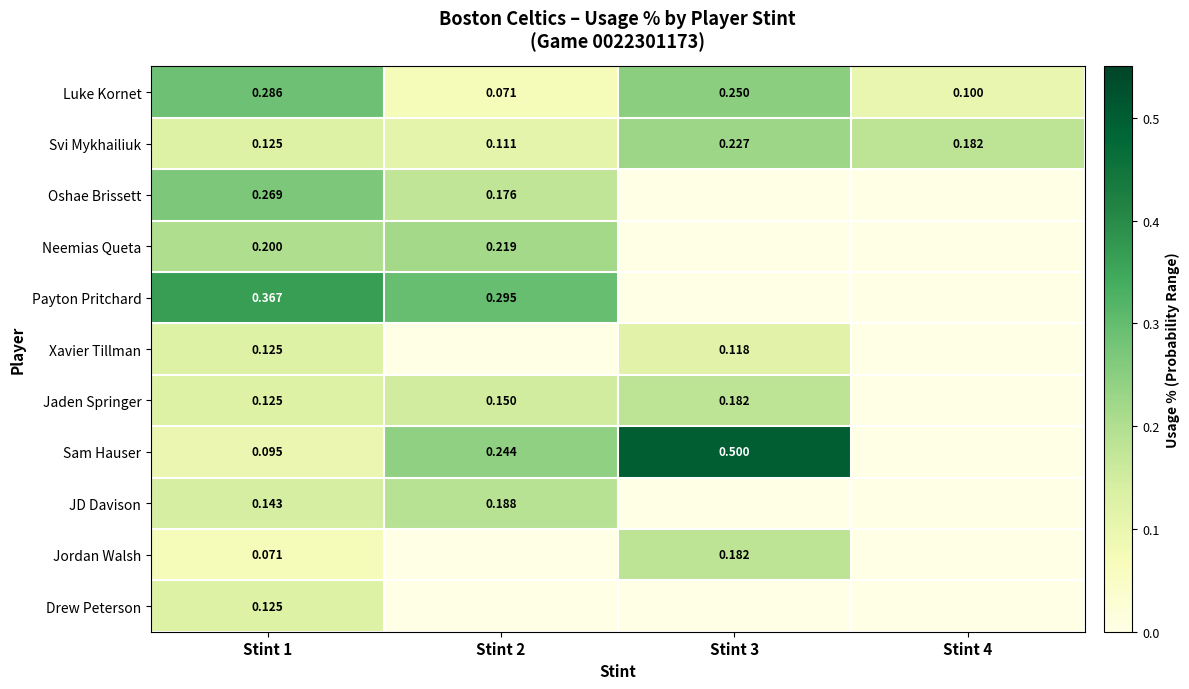

Is the value of Sam Hauser at Stint 2 greater than the value of Oshae Brissett at Stint 1?

No